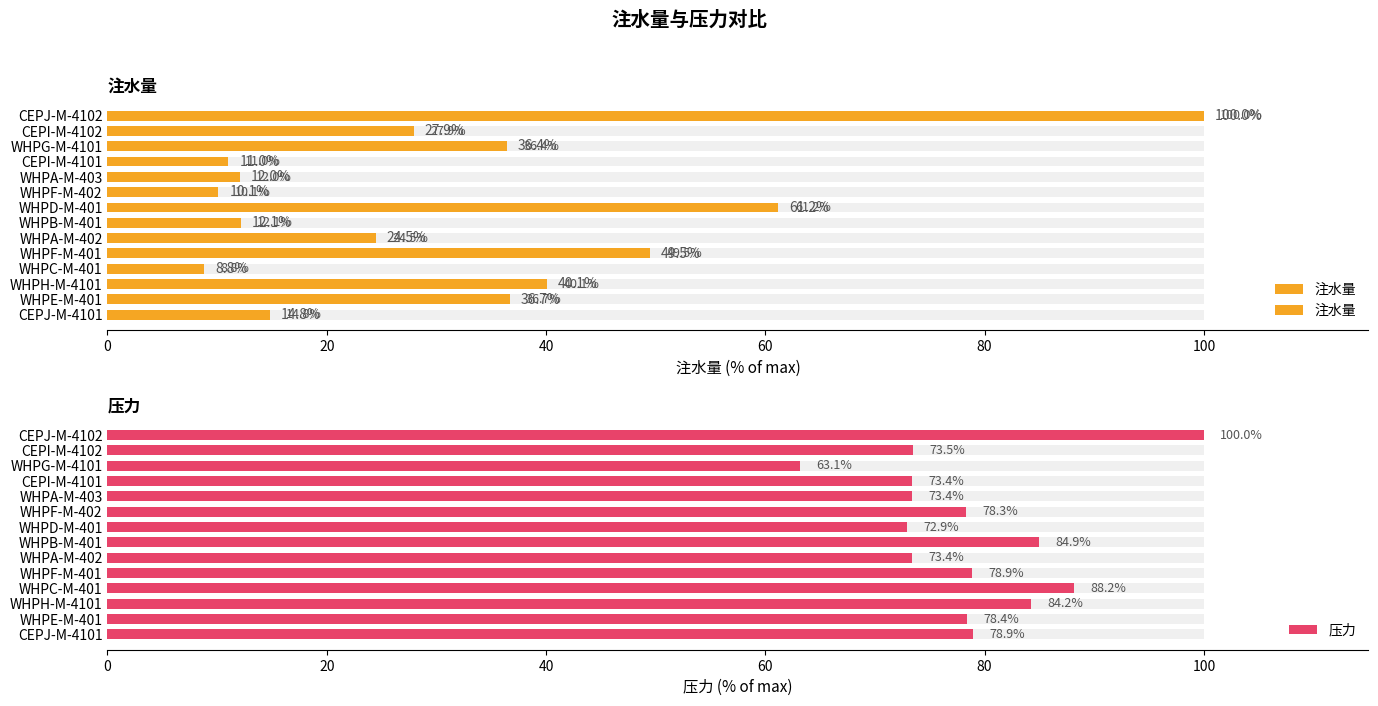

What is the maximum value shown in the chart?

100.0